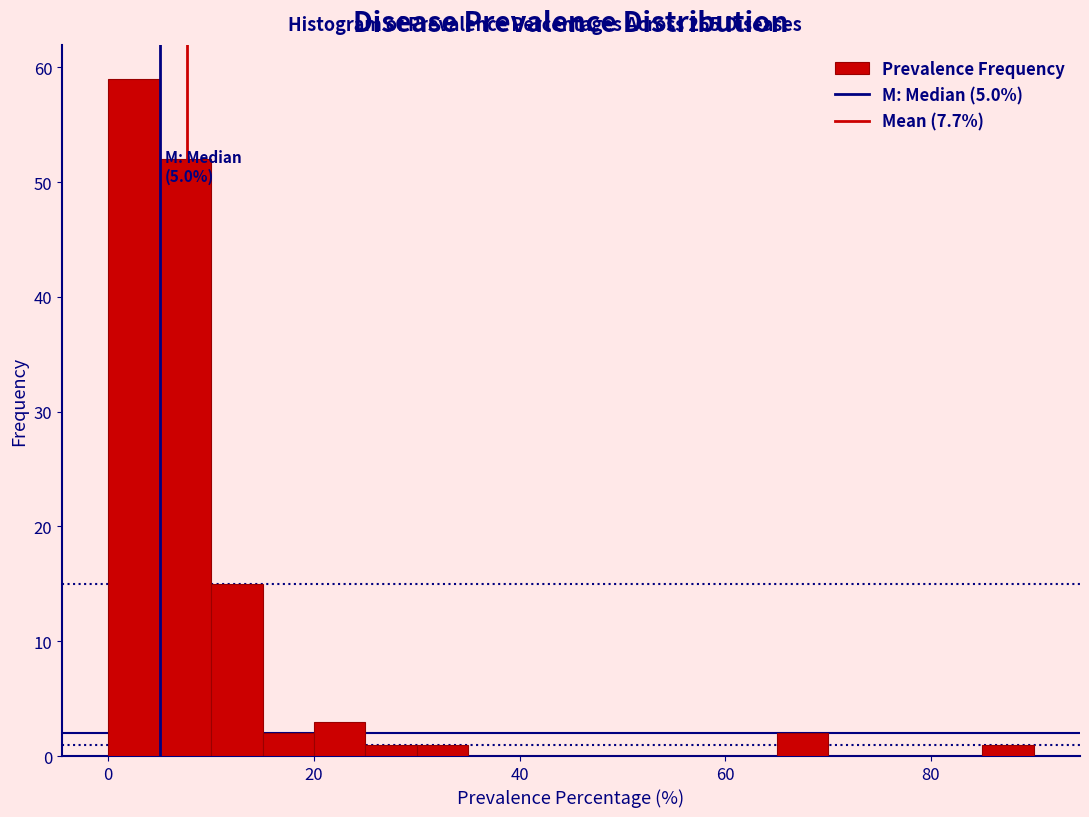

Read against the x-axis, roughly where is the centre of the tallest bar?

2